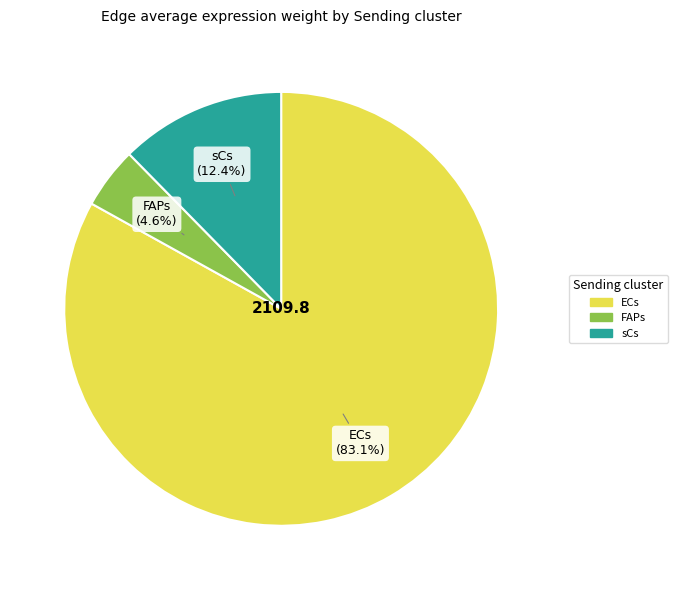

Count the number of slices in the pie.

3